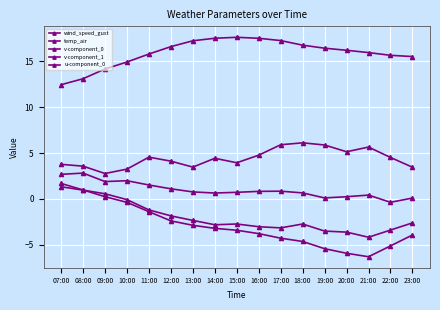

What is the difference between the maximum and minimum values in the temp_air series?

5.2